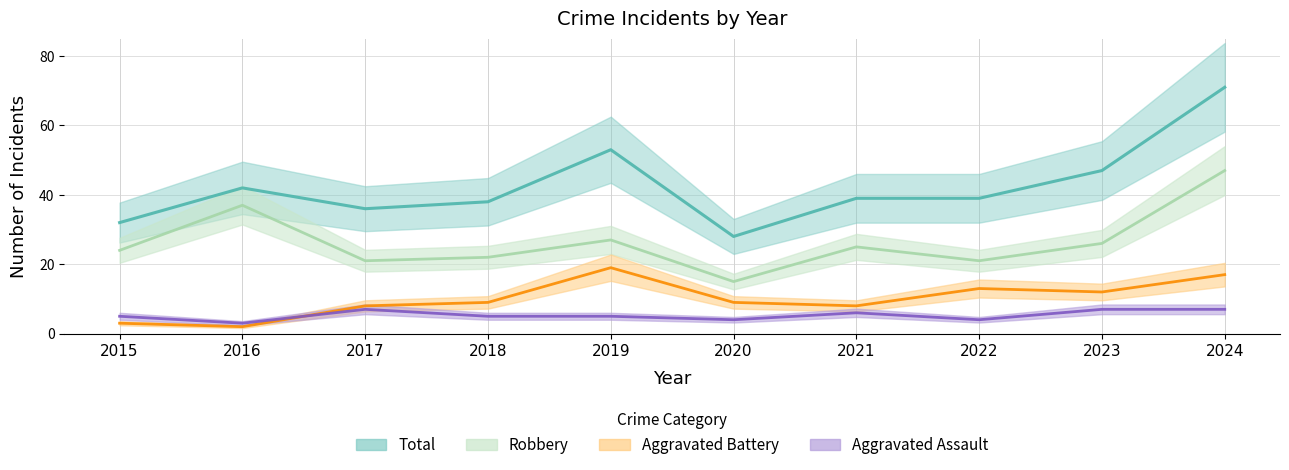

True or false: Robbery has a value of 75 at 2024.

False